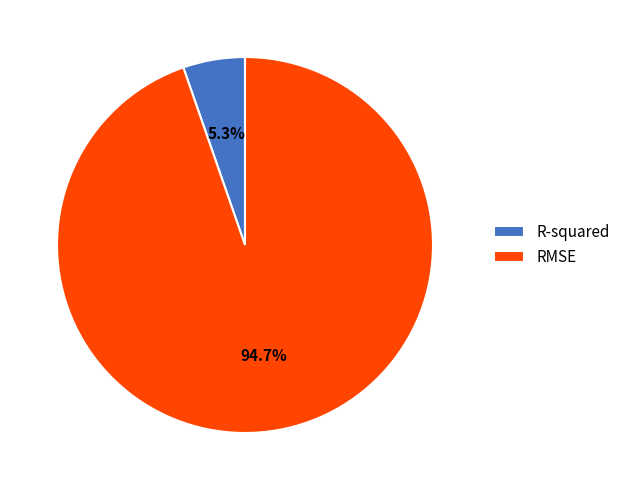

Which slice is the largest?

RMSE